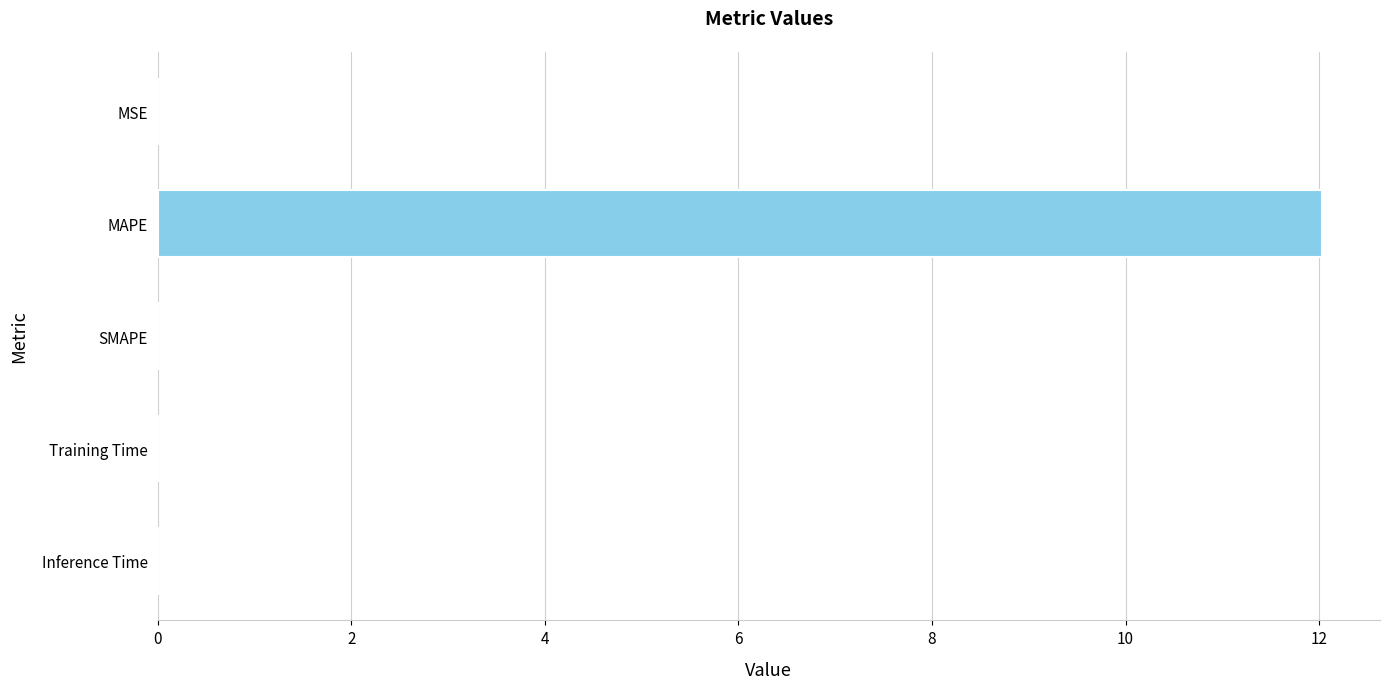

True or false: the data shows 12.0 at MAPE.

True